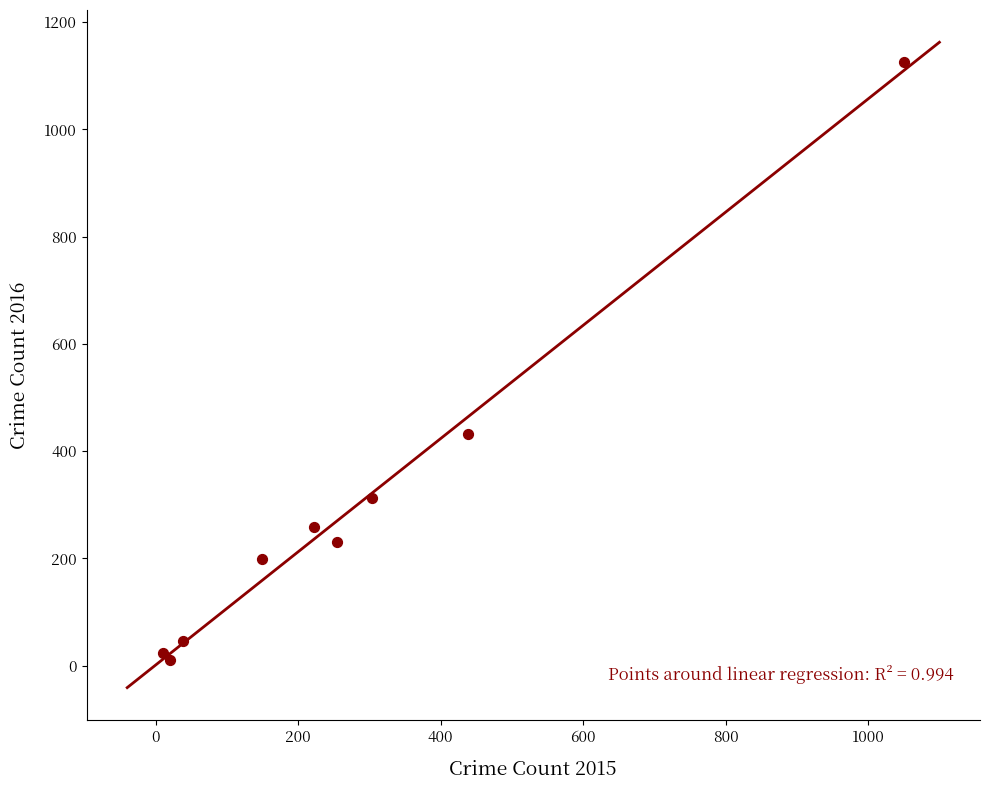

What Y value in the scatter plot is closest to 568?

432